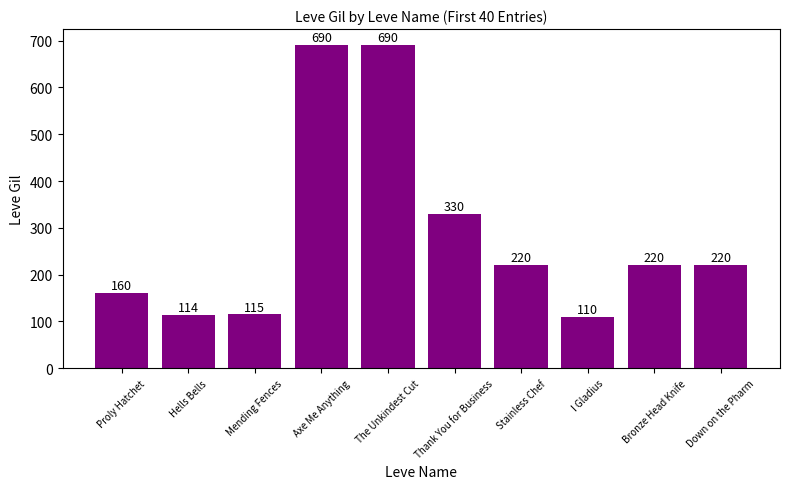

What is the label of the 1st bar from the left?

Proly Hatchet